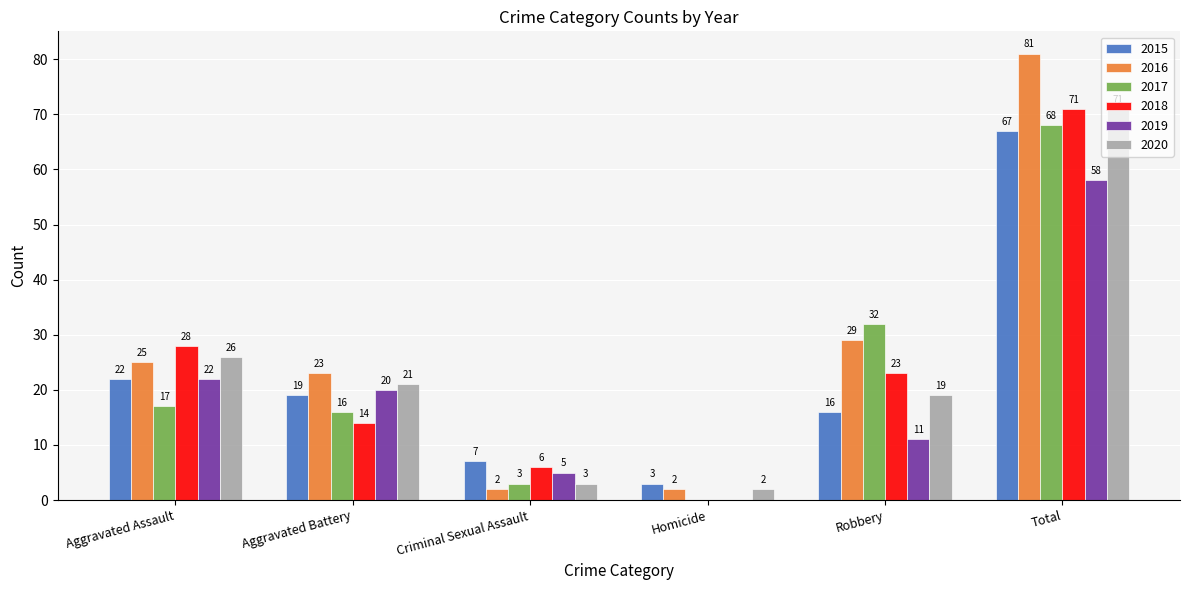

At which category is the sum across all series the highest?

Total